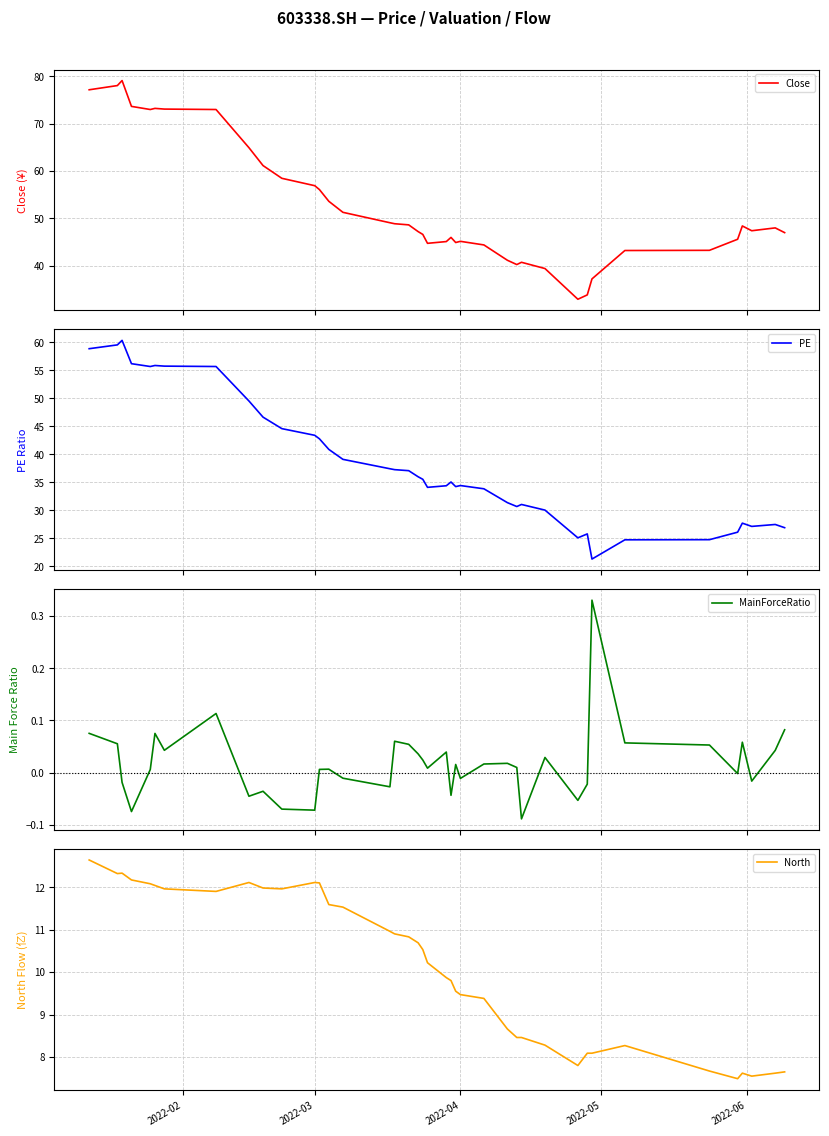

Which series has the widest spread of values?

Close